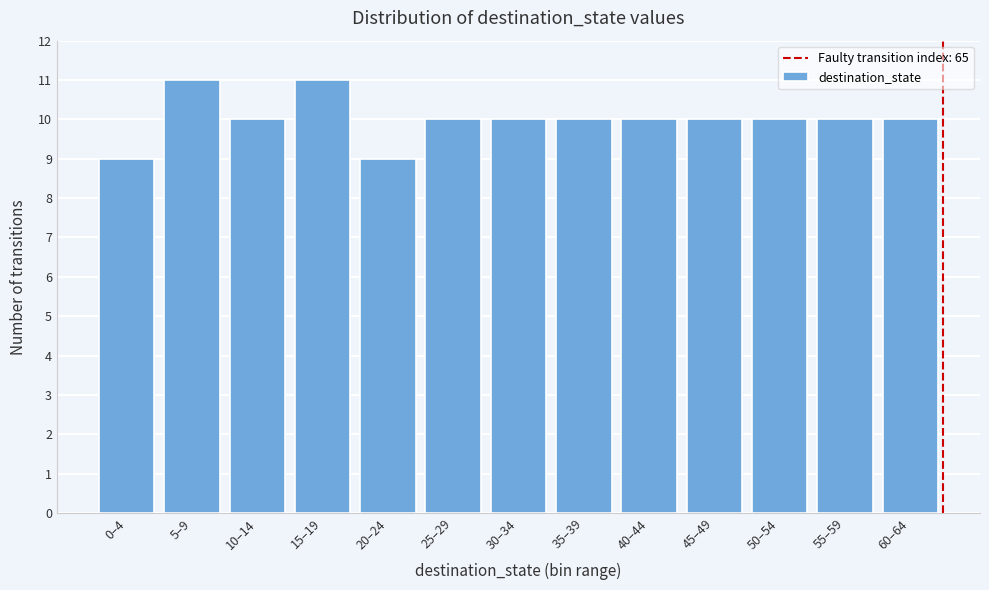

Reading right to left, list all the values displayed in this chart.

10	10	10	10	10	10	10	10	9	11	10	11	9